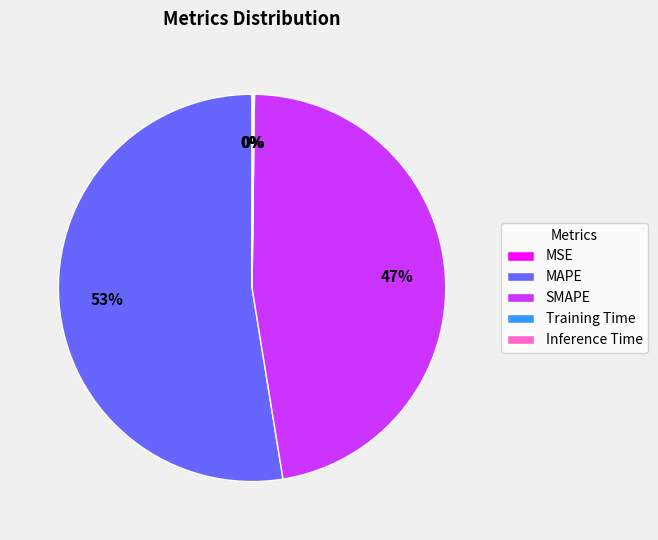

Does MAPE account for over 50% of the chart?

Yes